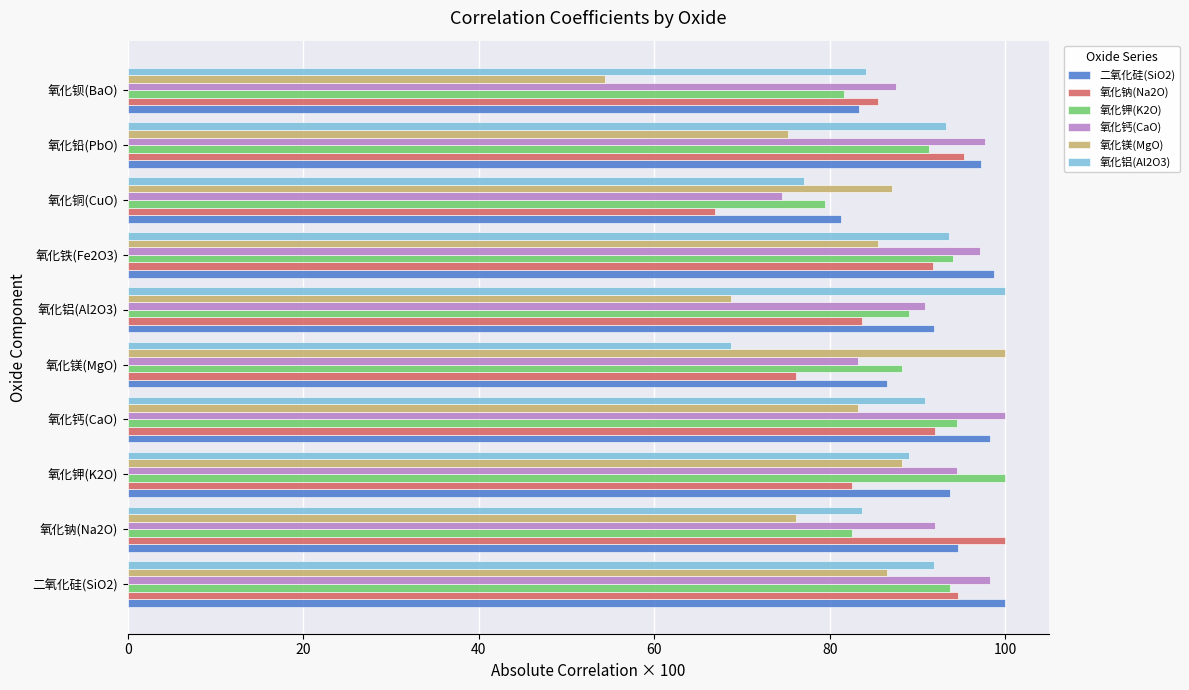

The value of 氧化镁(MgO) at 氧化铜(CuO) is 87.1. True or false?

True